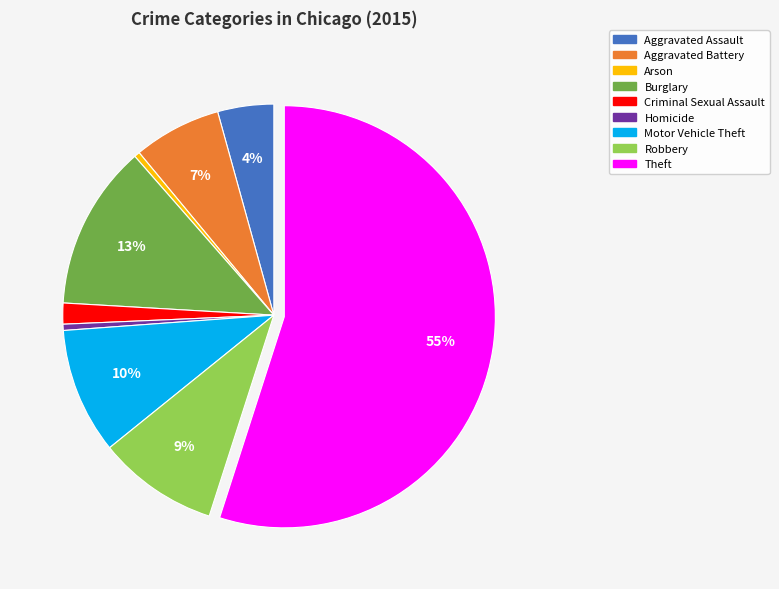

Does Aggravated Battery represent more than half of the total?

No